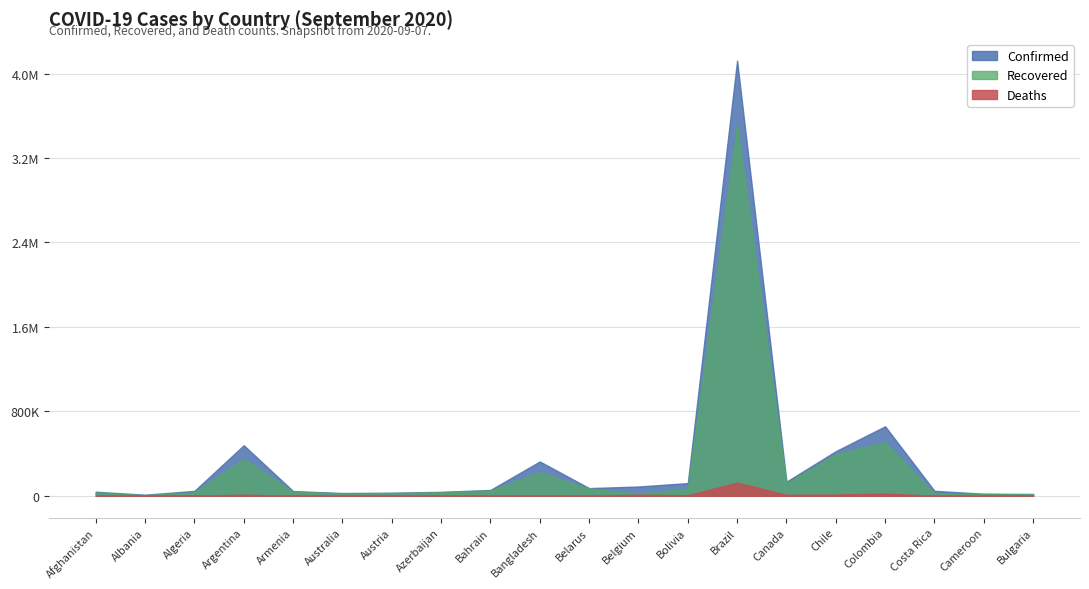

Rank the series at Canada from highest to lowest value.

Confirmed, Recovered, Deaths